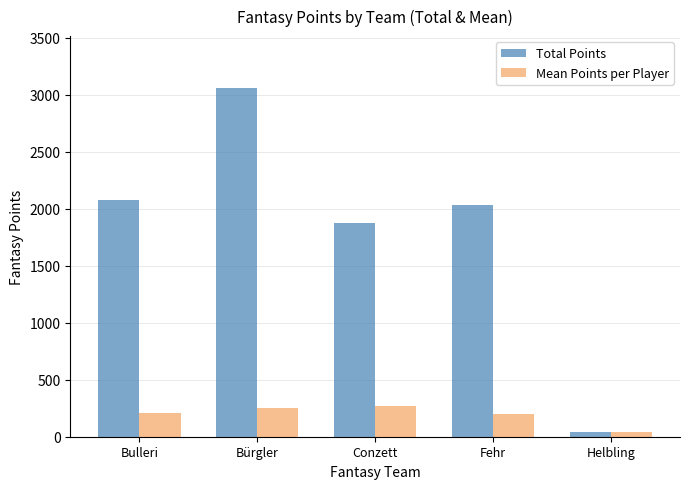

What is the difference between the Mean Points per Player values at Fehr and Bulleri?

4.3